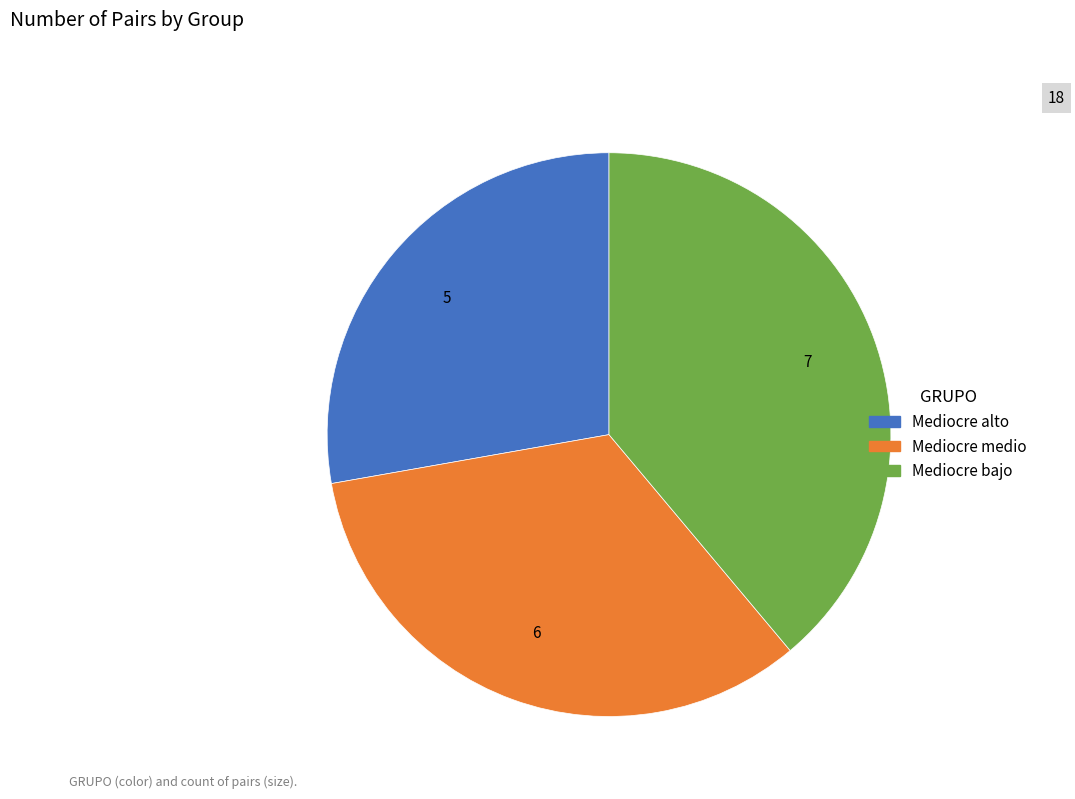

Does Mediocre medio account for over 50% of the chart?

No